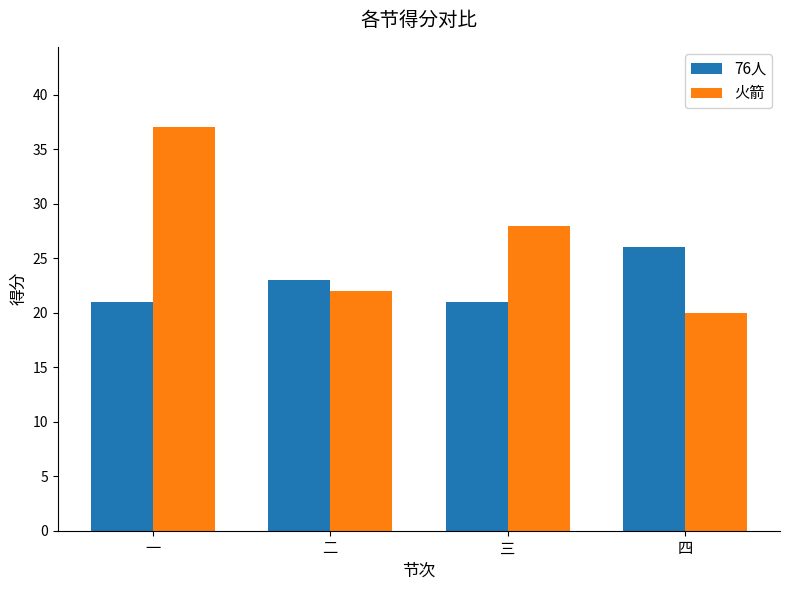

Between 一 and 二, which series saw the biggest shift?

火箭